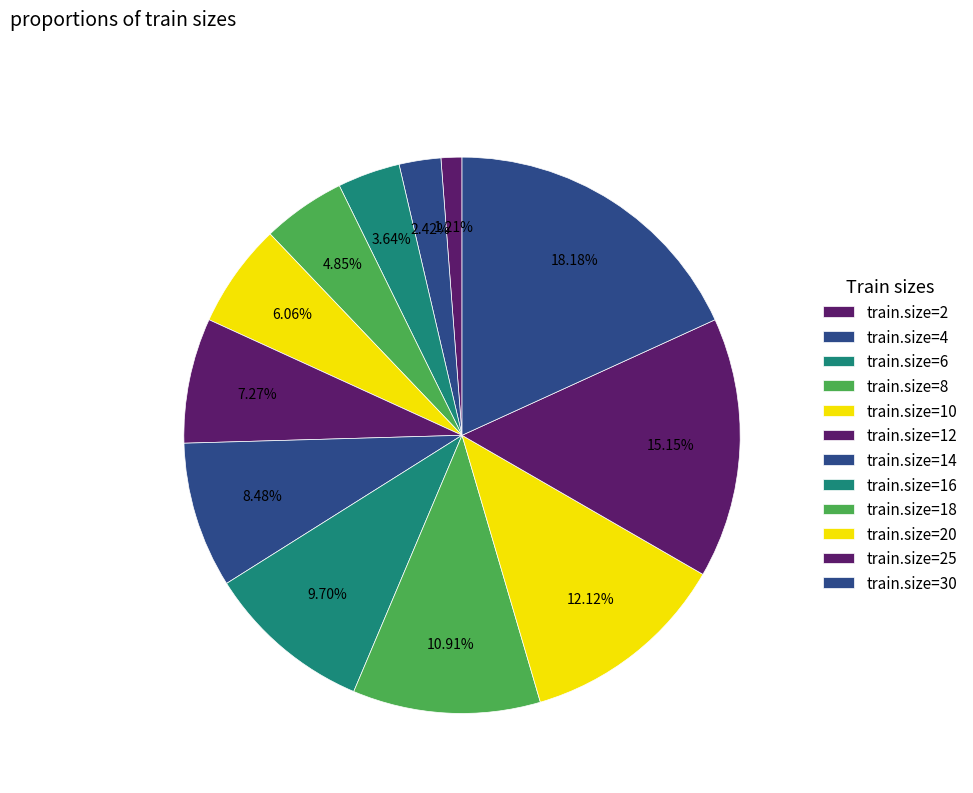

How many slices are in this pie chart?

12